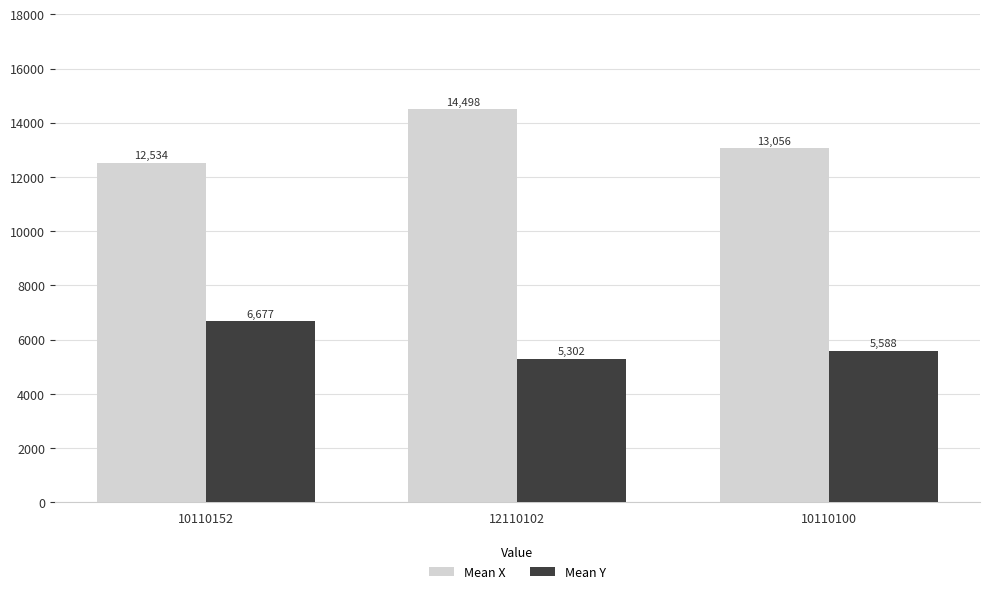

The value of Mean X at 10110152 is 12534. True or false?

True